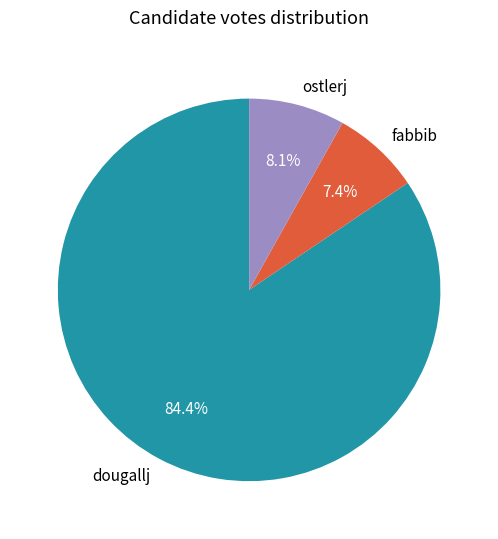

What is the smallest slice in the pie chart?

fabbib